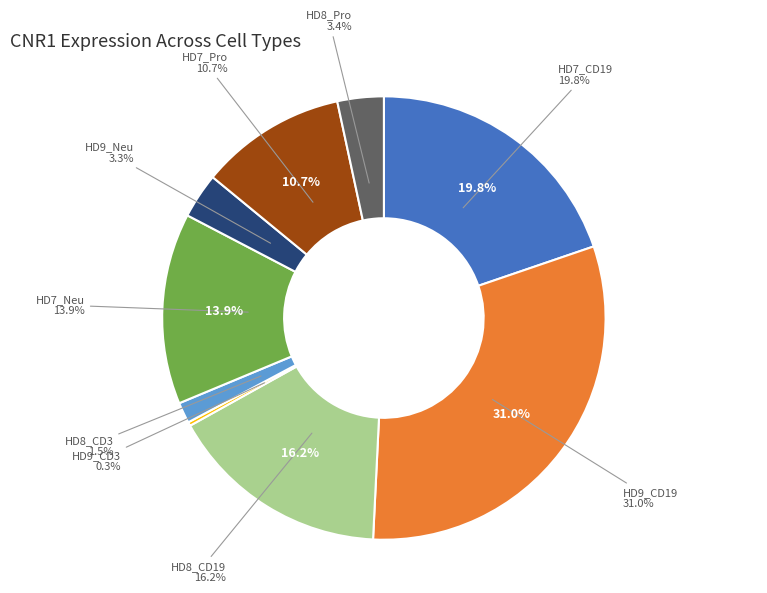

Does HD9_CD3 account for over 50% of the chart?

No